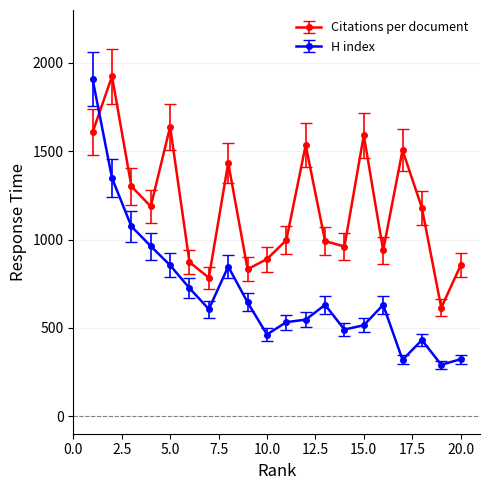

Which series has the largest total across all categories?

Citations per document